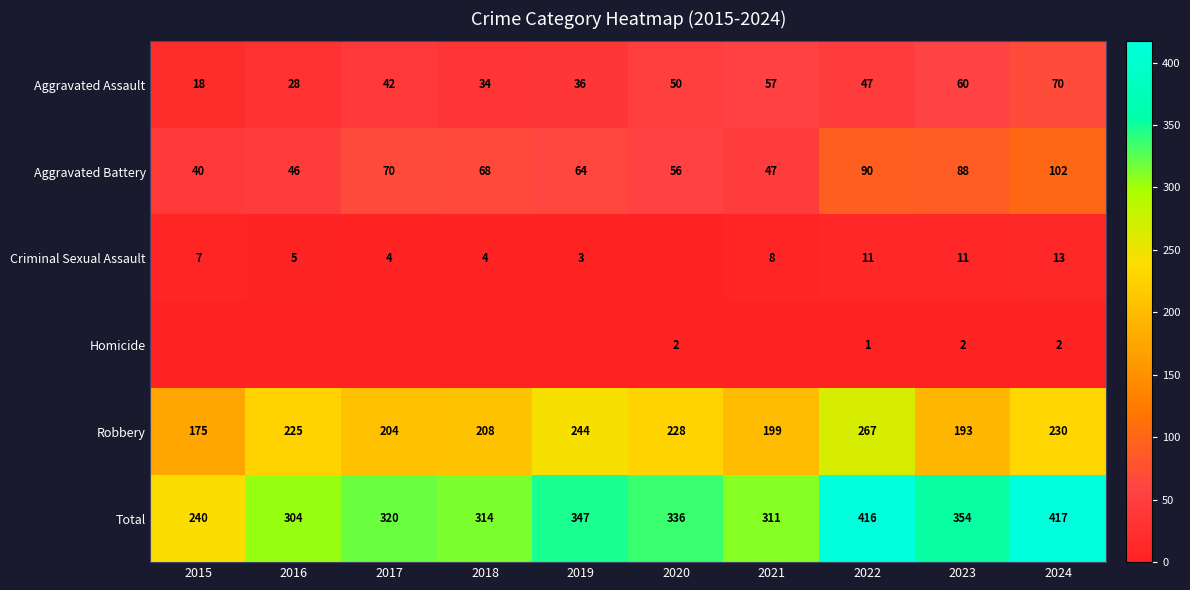

Rank the categories by Aggravated Assault value from highest to lowest.

2024, 2023, 2021, 2020, 2022, 2017, 2019, 2018, 2016, 2015